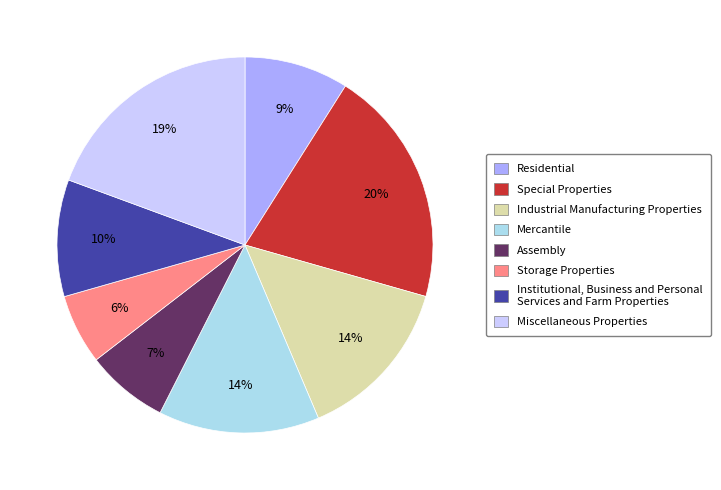

To the nearest percent, what is the difference between the largest and smallest slice percentages?

14%